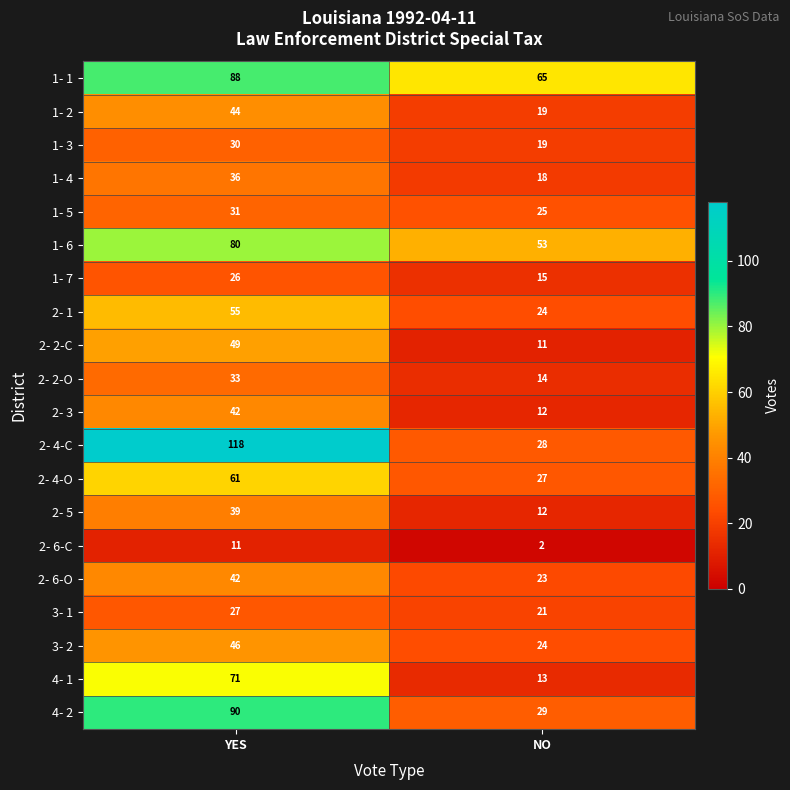

Which series has the widest spread of values?

2- 4-C